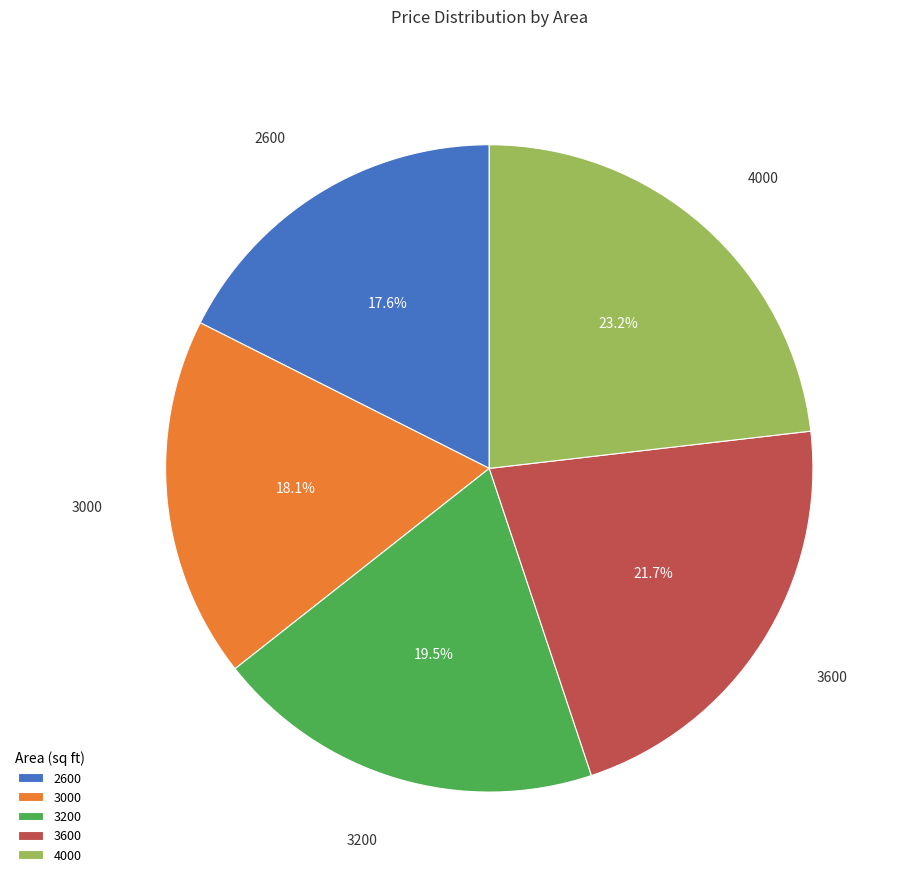

Does 3000 represent more than half of the total?

No